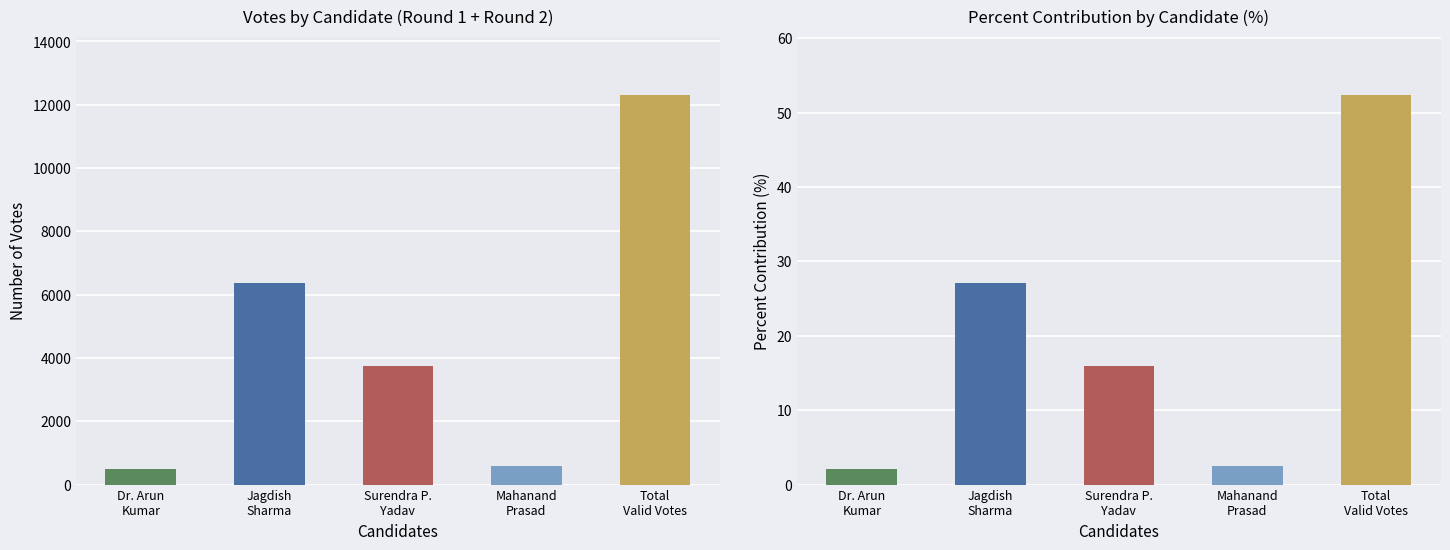

What is the average value of the Percent Contribution series?

20.0